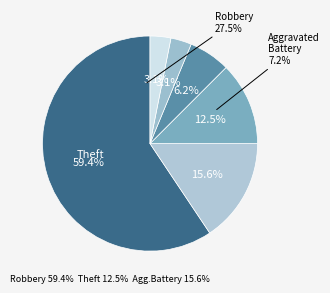

How many slices are in this pie chart?

6